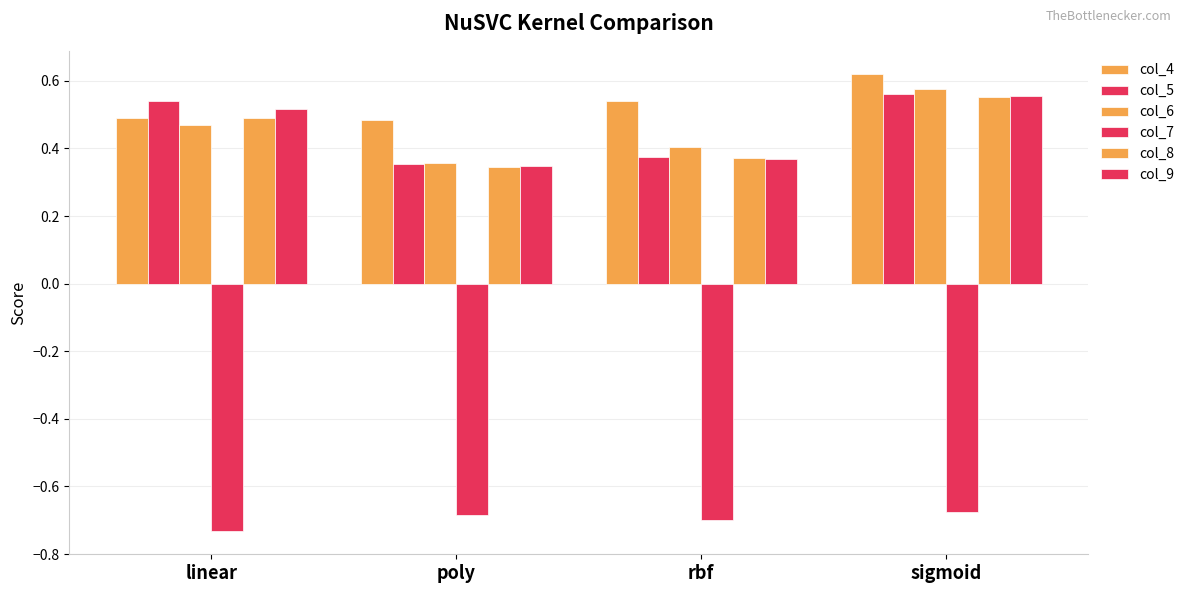

How many bars are there in each group?

6